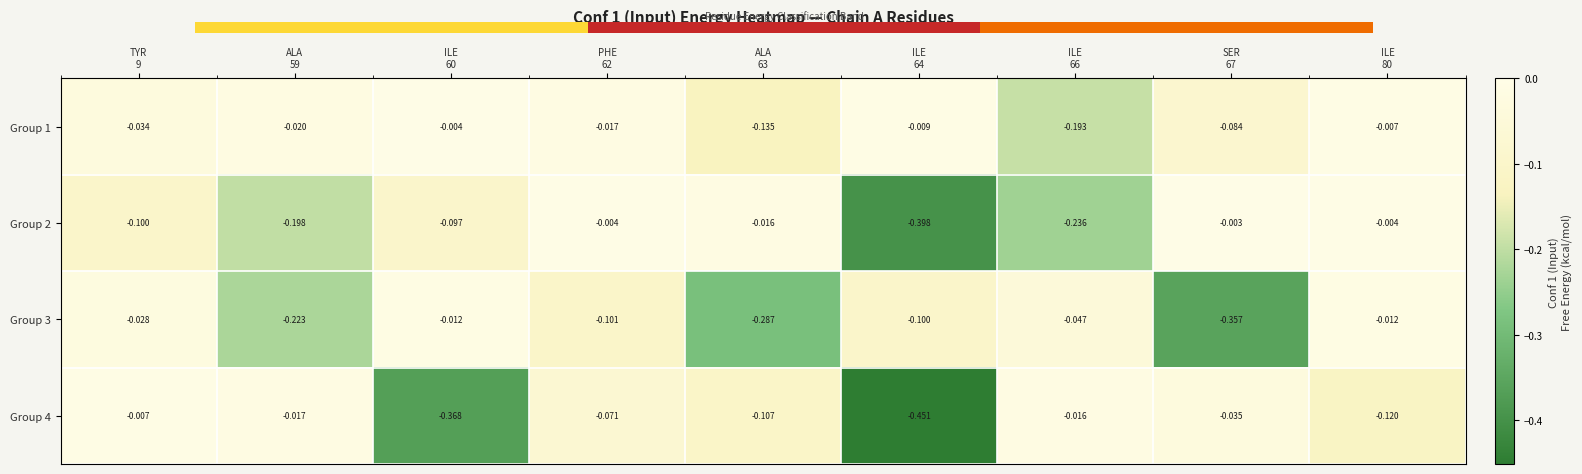

Reading left to right, extract all data points from this chart.

Group 1: TYR
9=-0.0	ALA
59=-0.0	ILE
60=-0.0	PHE
62=-0.0	ALA
63=-0.1	ILE
64=-0.0	ILE
66=-0.2	SER
67=-0.1	ILE
80=-0.0
Group 2: TYR
9=-0.1	ALA
59=-0.2	ILE
60=-0.1	PHE
62=-0.0	ALA
63=-0.0	ILE
64=-0.4	ILE
66=-0.2	SER
67=-0.0	ILE
80=-0.0
Group 3: TYR
9=-0.0	ALA
59=-0.2	ILE
60=-0.0	PHE
62=-0.1	ALA
63=-0.3	ILE
64=-0.1	ILE
66=-0.0	SER
67=-0.4	ILE
80=-0.0
Group 4: TYR
9=-0.0	ALA
59=-0.0	ILE
60=-0.4	PHE
62=-0.1	ALA
63=-0.1	ILE
64=-0.5	ILE
66=-0.0	SER
67=-0.0	ILE
80=-0.1